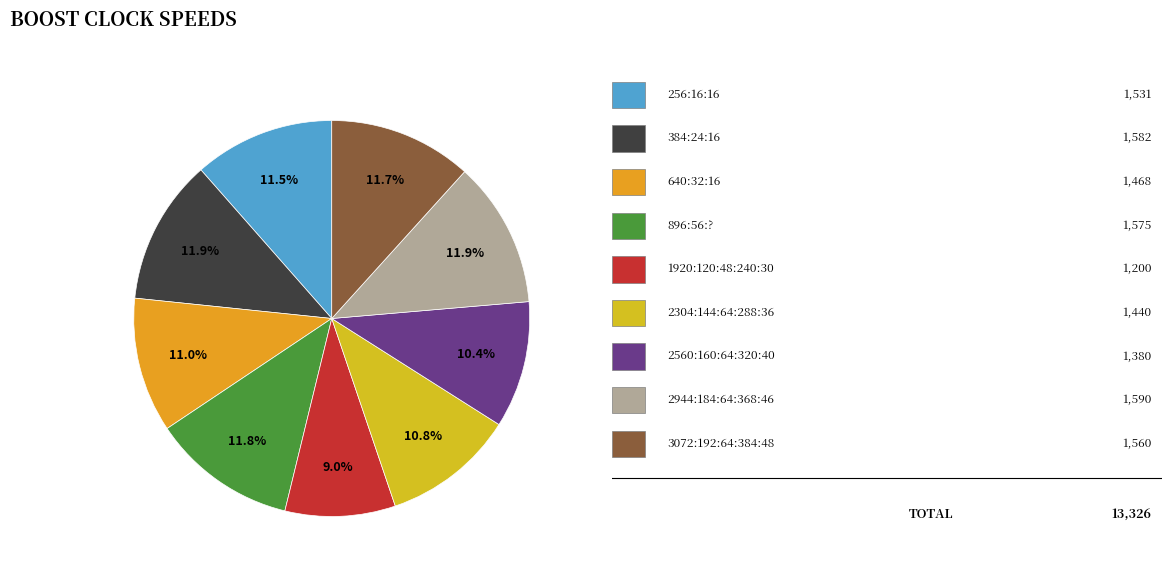

How many segments does this pie chart have?

9